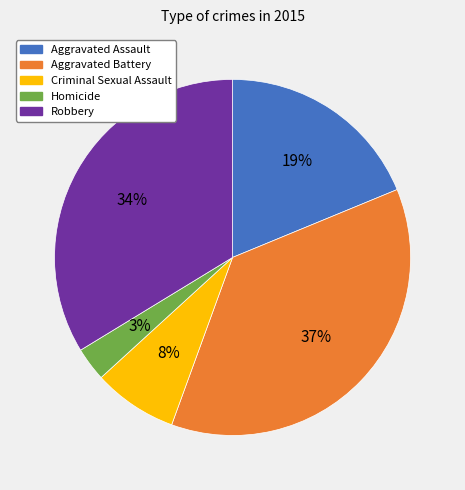

Which category has the smallest portion of the pie?

Homicide